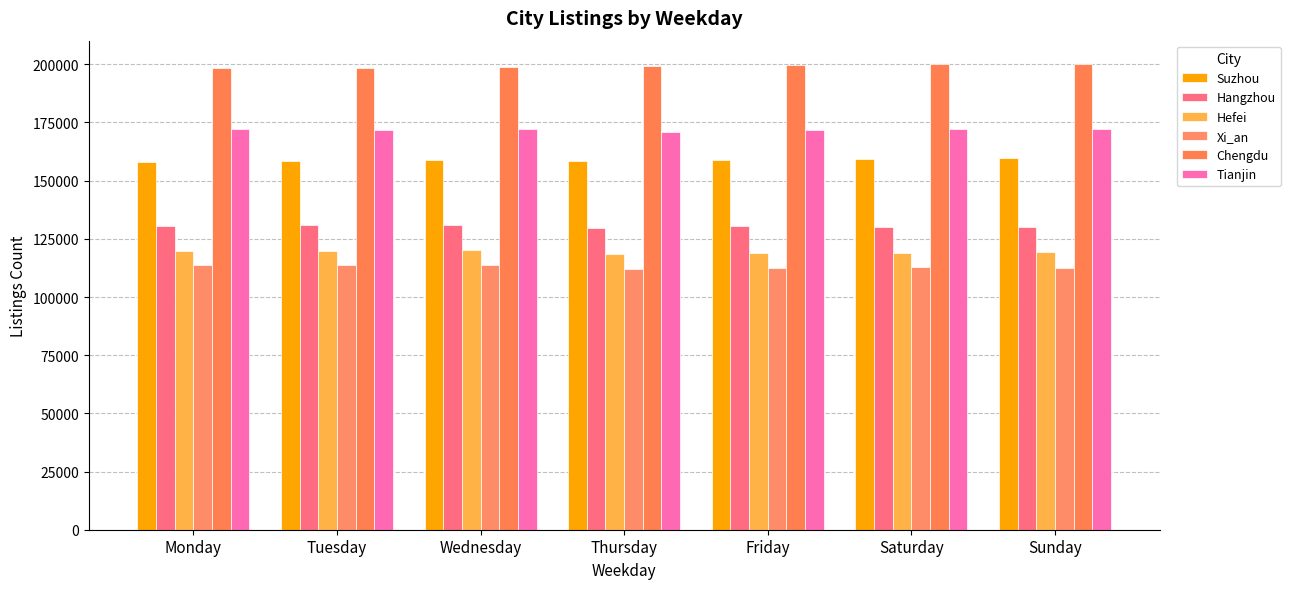

How many series are shown in this chart?

6